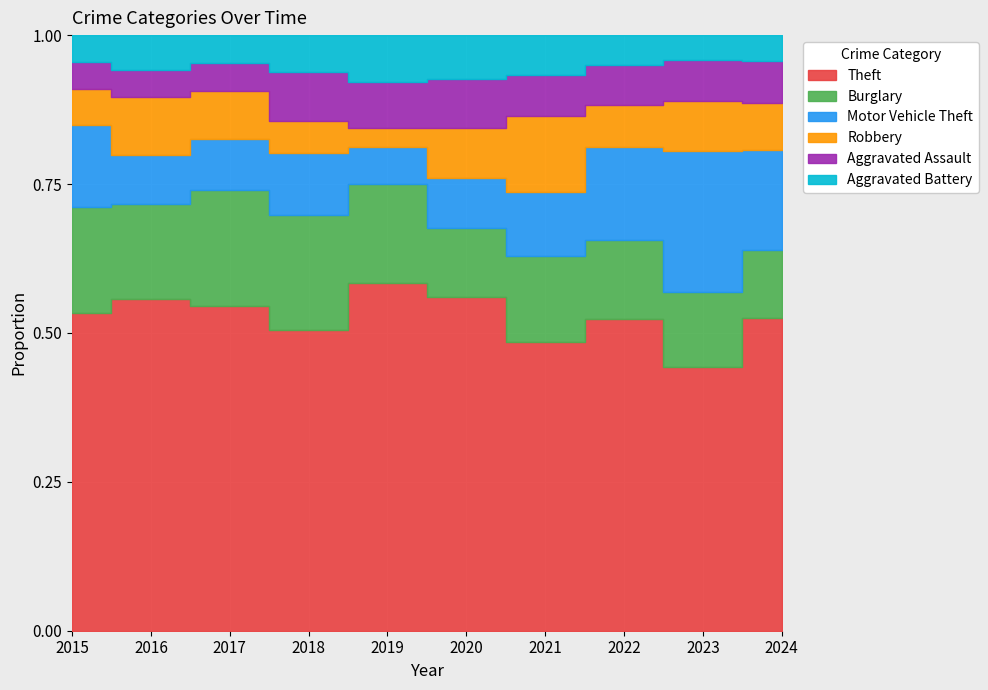

Reading left to right, list all the values displayed in this chart.

Theft: 369	394	372	305	325	266	224	372	321	258
Burglary: 123	113	133	117	92	55	67	95	91	56
Motor Vehicle Theft: 96	59	59	63	35	40	49	110	171	82
Robbery: 41	69	55	33	17	40	59	50	61	39
Aggravated Assault: 32	32	32	50	43	39	32	48	50	35
Aggravated Battery: 31	41	32	37	44	35	31	36	30	21